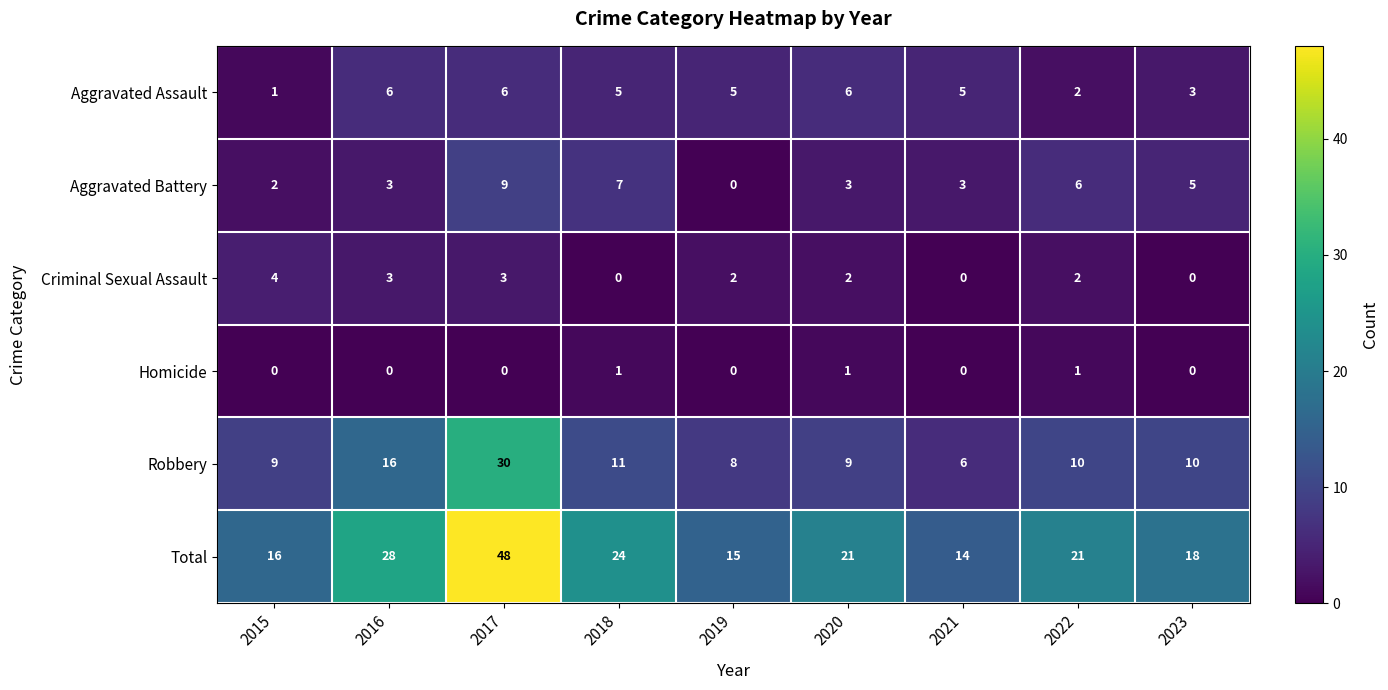

Is the value of Aggravated Battery at 2022 greater than the value of Robbery at 2023?

No